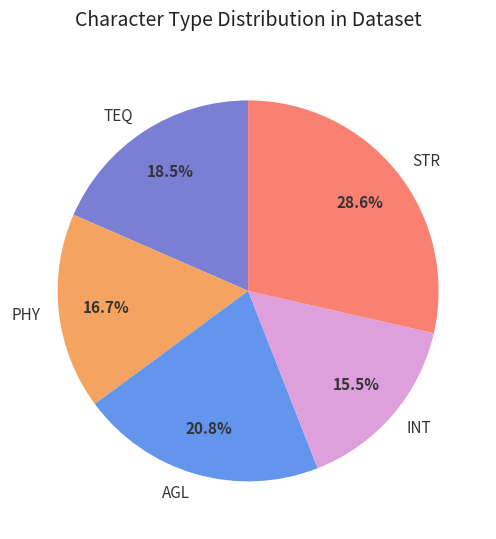

Does INT account for over 50% of the chart?

No